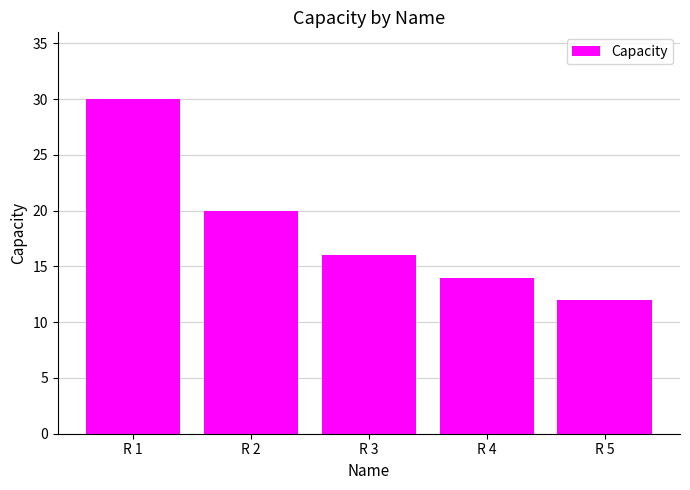

Does the chart contain any negative values?

No